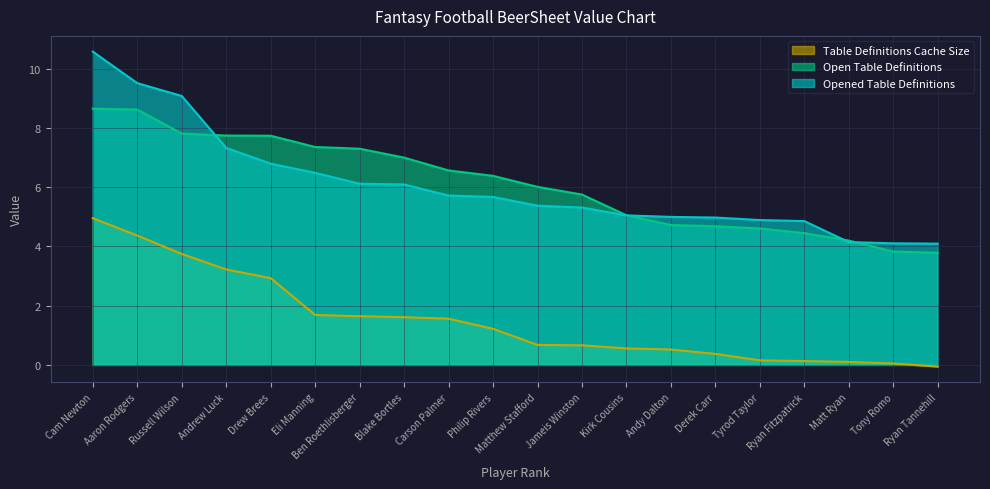

True or false: Open Table Definitions has more than 1 points higher than both neighbors.

False